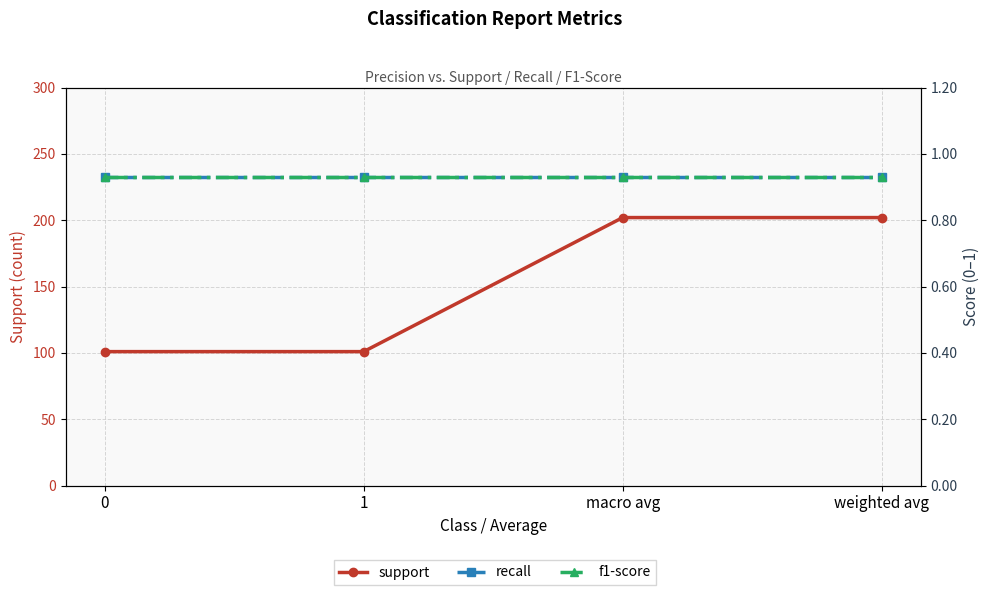

Is the value of support at 0 greater than the value of f1-score at weighted avg?

Yes